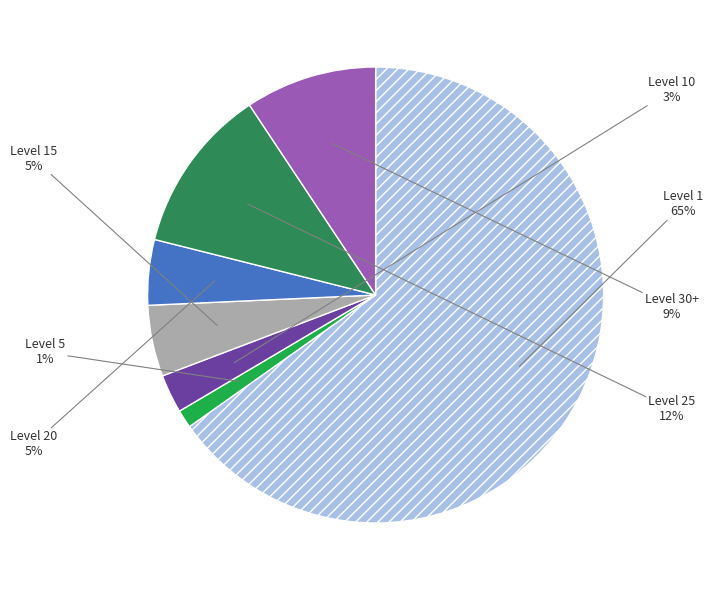

To the nearest percent, what is the difference between the largest and smallest slice percentages?

64%